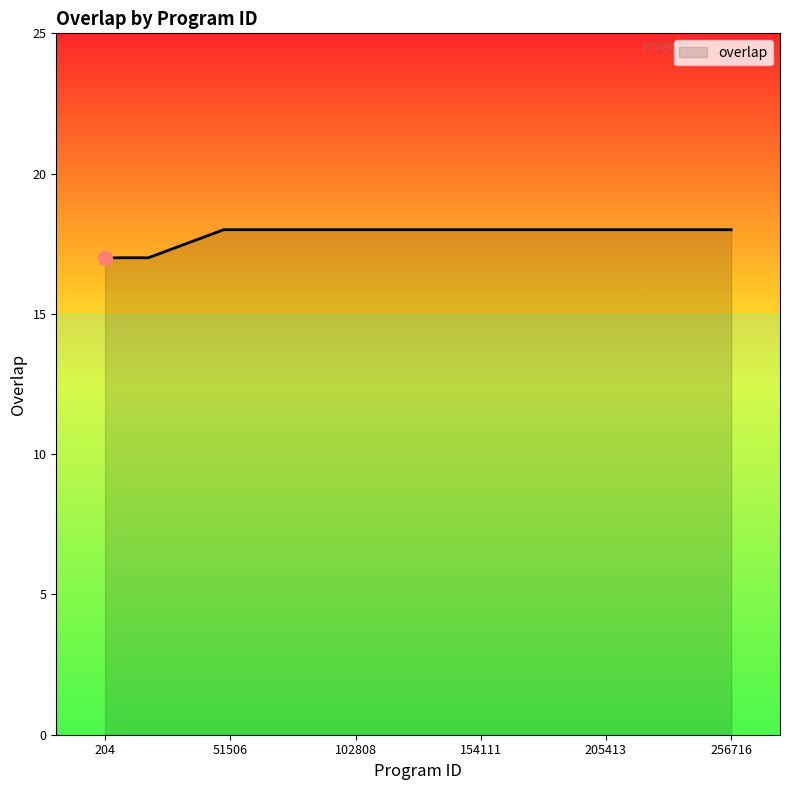

What is the minimum value shown in the chart?

17